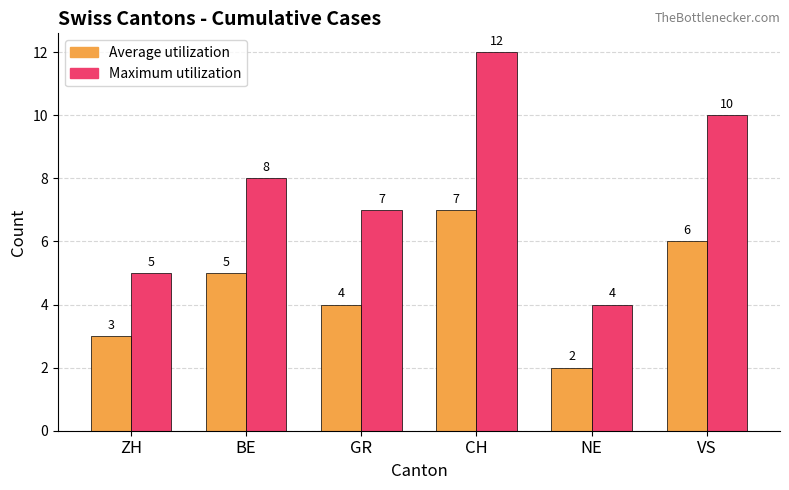

What is the sum of all Average utilization values?

27